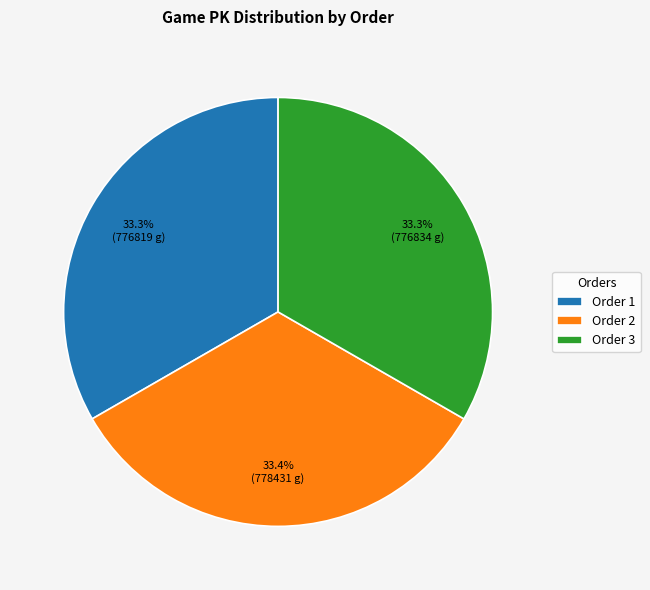

How many slices are in this pie chart?

3